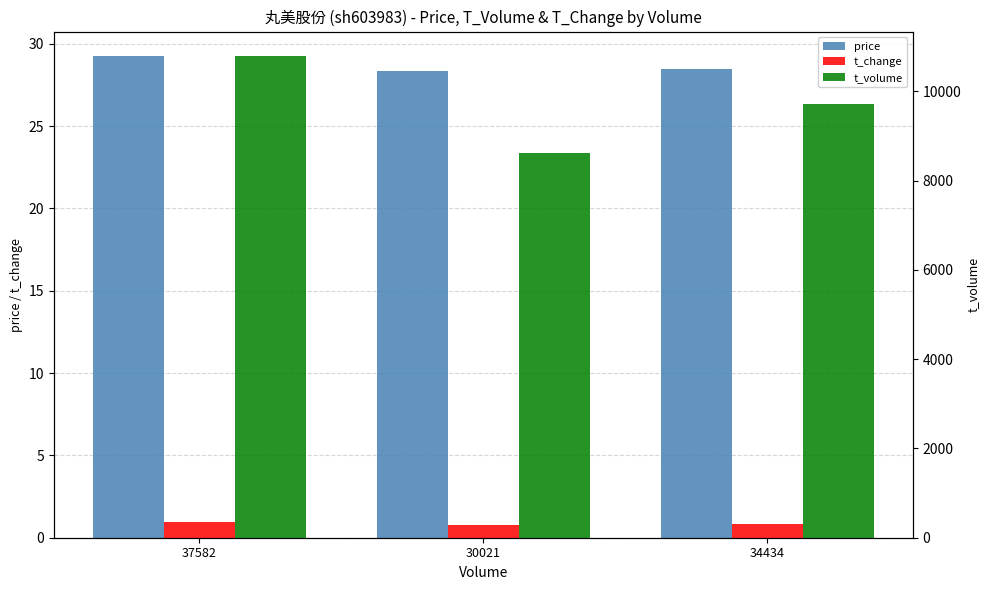

What position from the right is 34434?

1